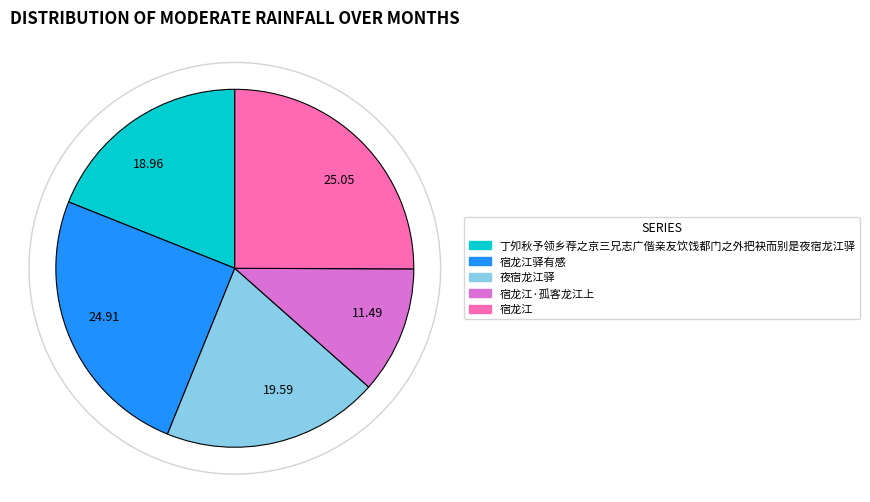

How many slices are in this pie chart?

5